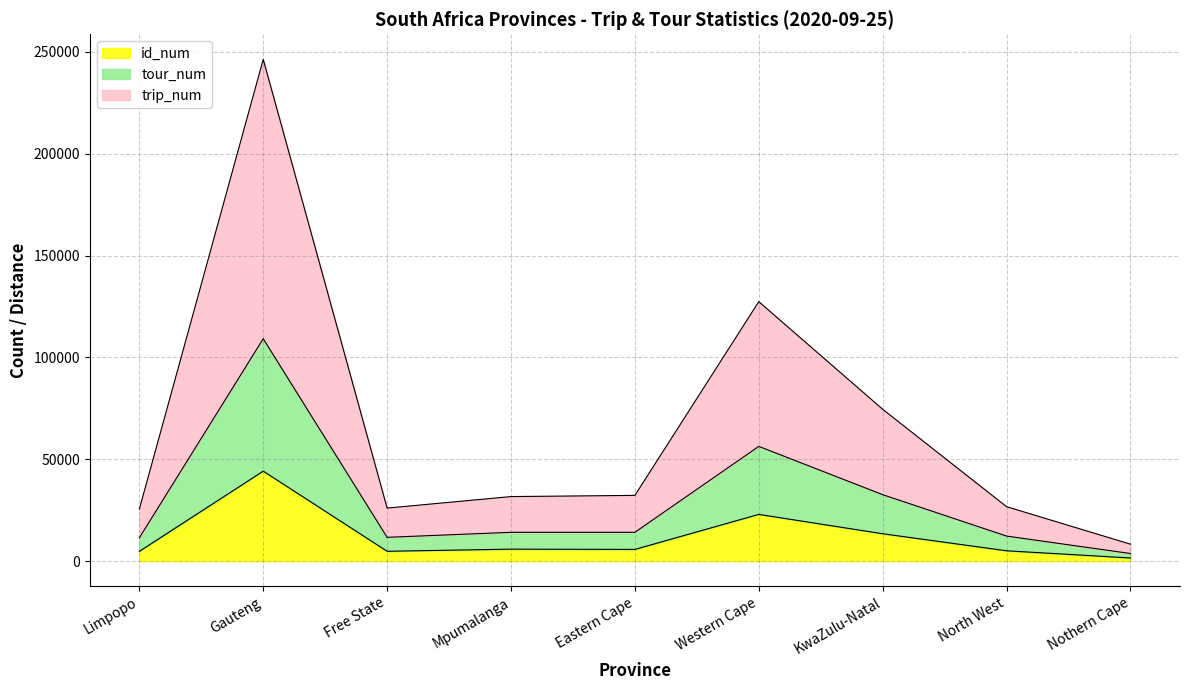

True or false: id_num and trip_num cross at least once.

False